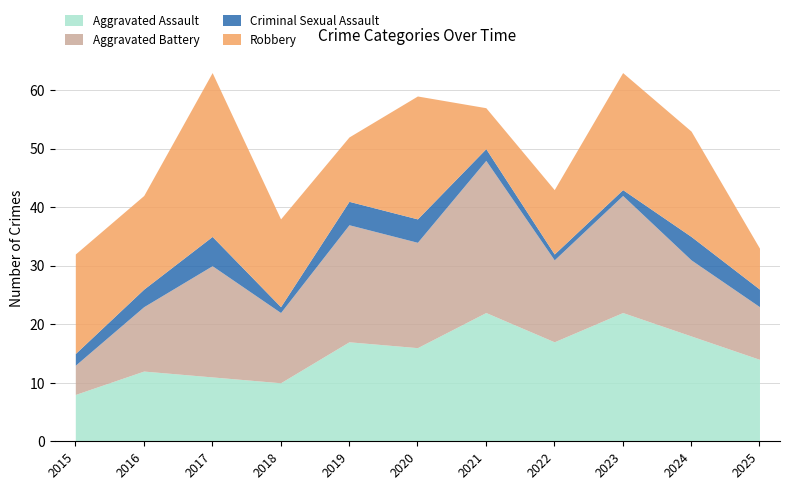

What are all the series names shown in the legend?

Aggravated Assault, Aggravated Battery, Criminal Sexual Assault, Robbery